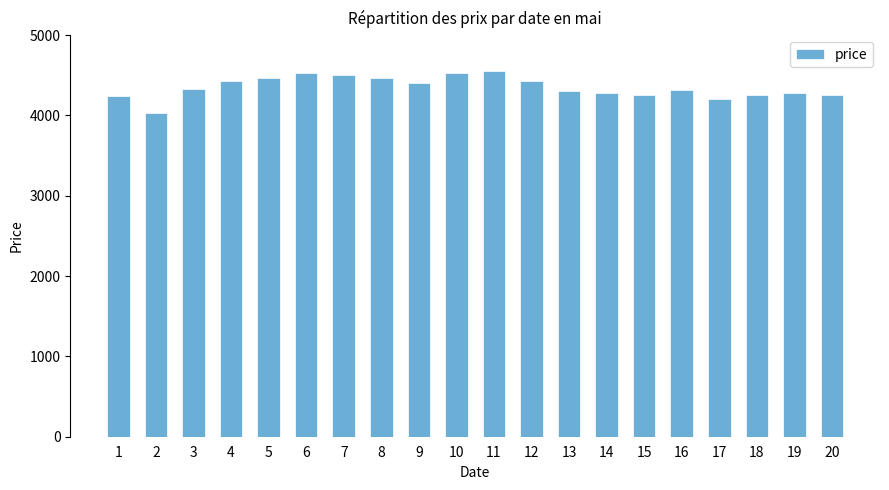

How many data points are less than 4330?

10